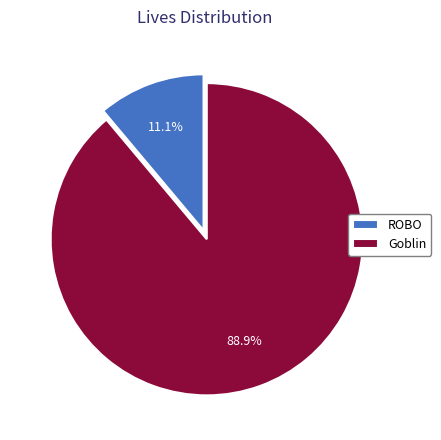

What percentage is NOT represented by Goblin?

11.1%